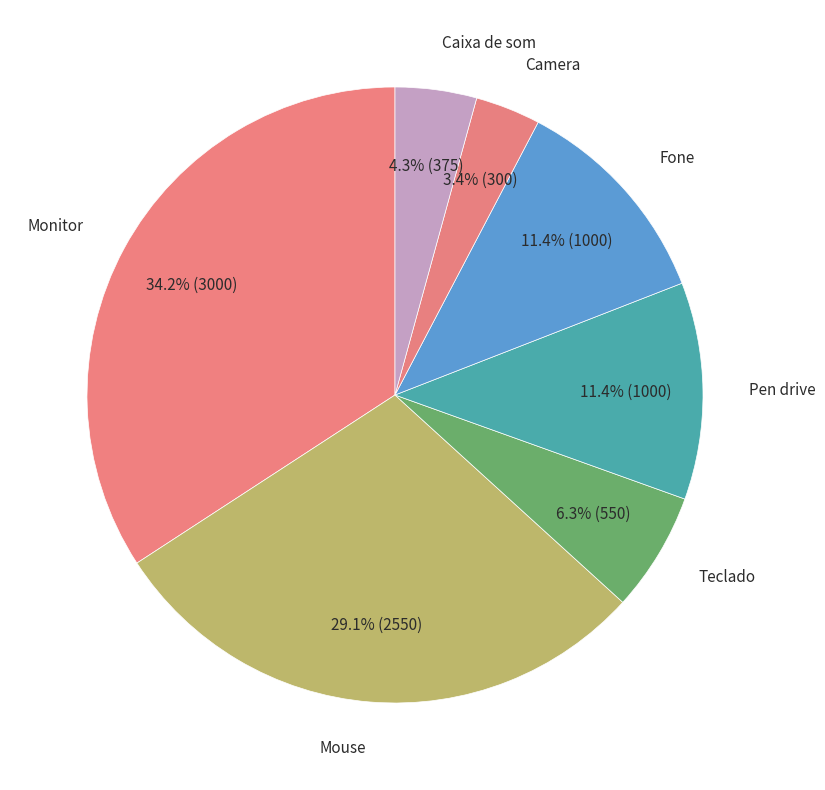

What is the smallest slice in the pie chart?

Camera